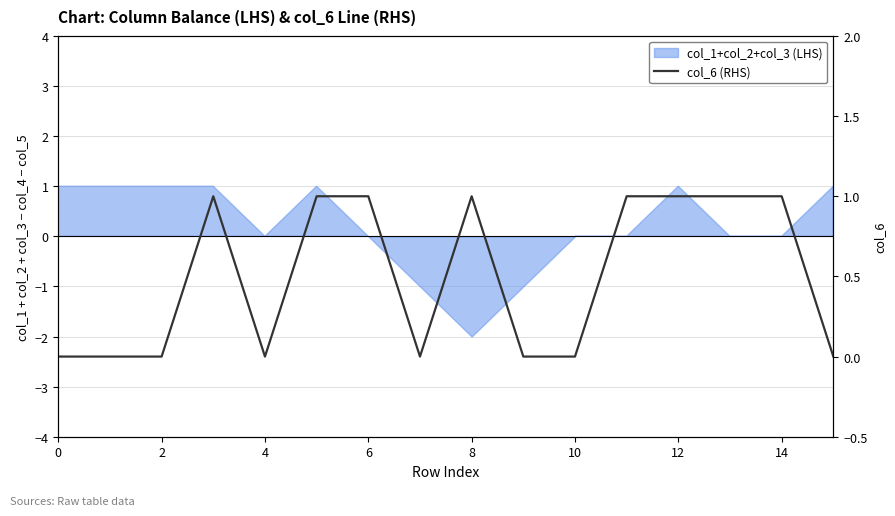

What is the sum of the values at 6 and 10?

1